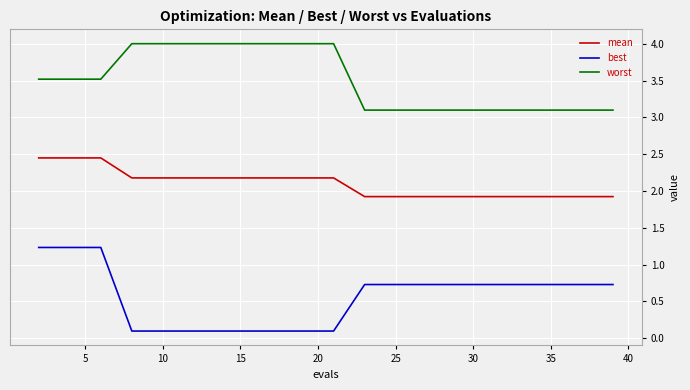

Rank the series by their maximum value, from highest to lowest.

worst, mean, best